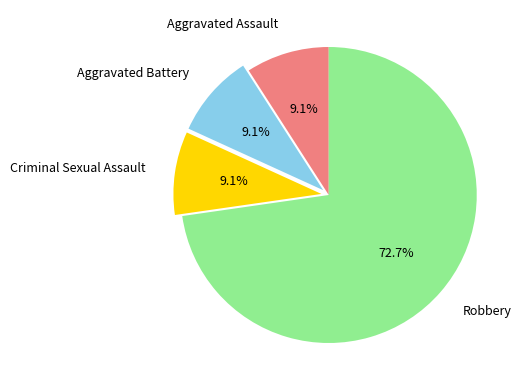

Which slice is the largest?

Robbery